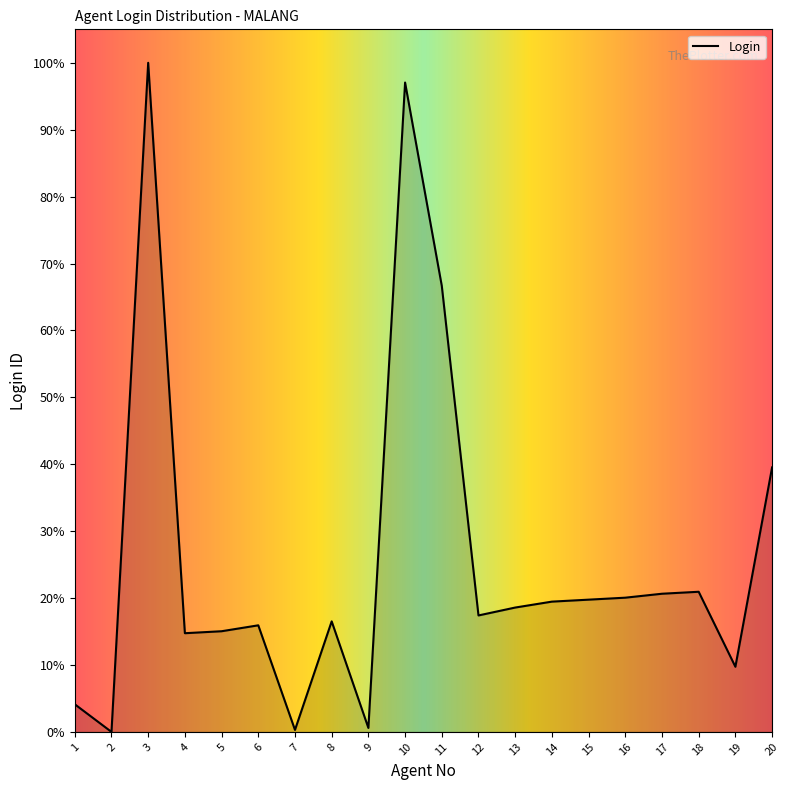

What is the maximum value shown in the chart?

100.0